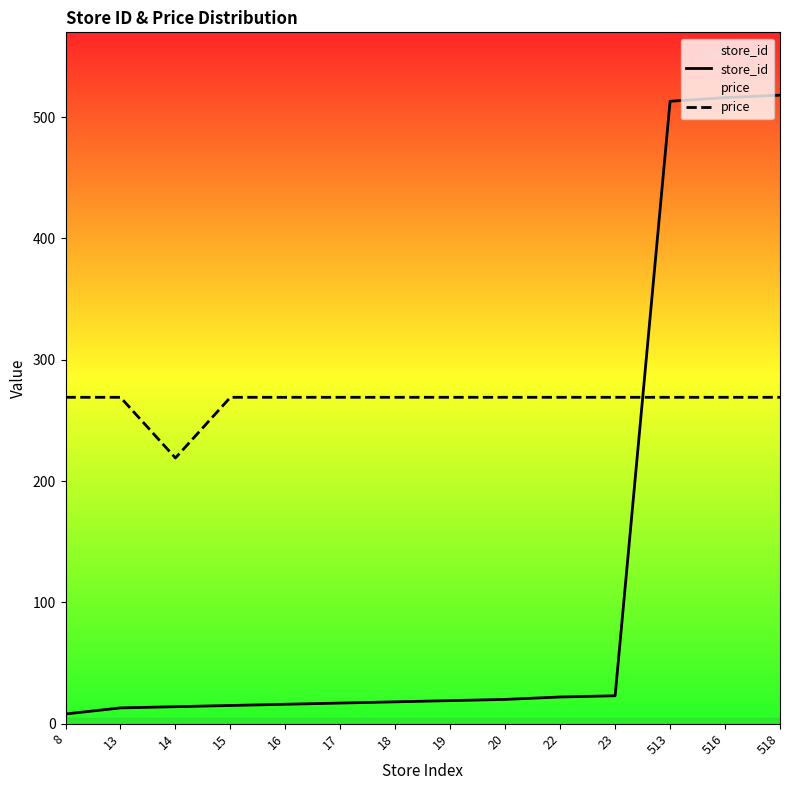

Where is the first local minimum for price?

14